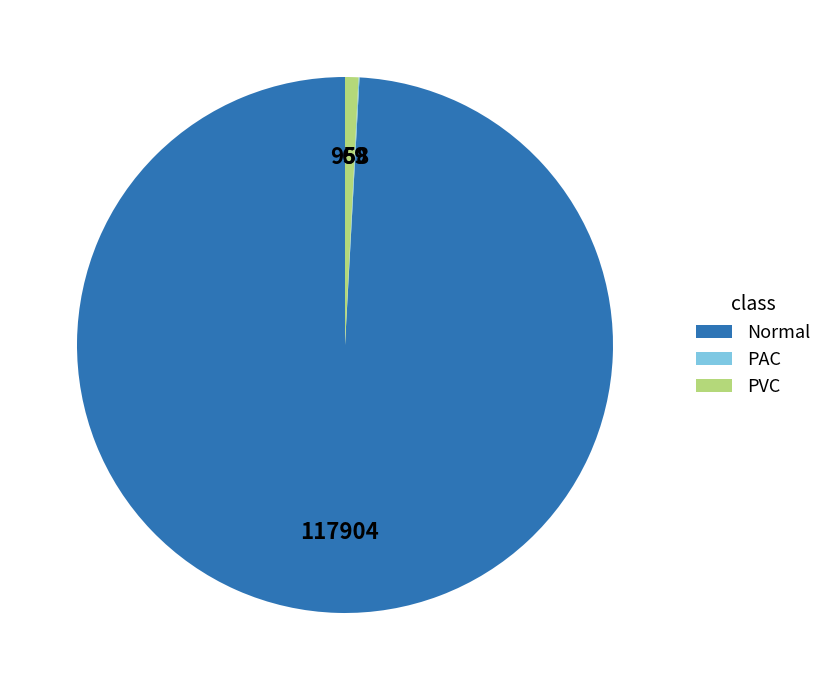

The PVC slice represents 1% of the pie. True or false?

True